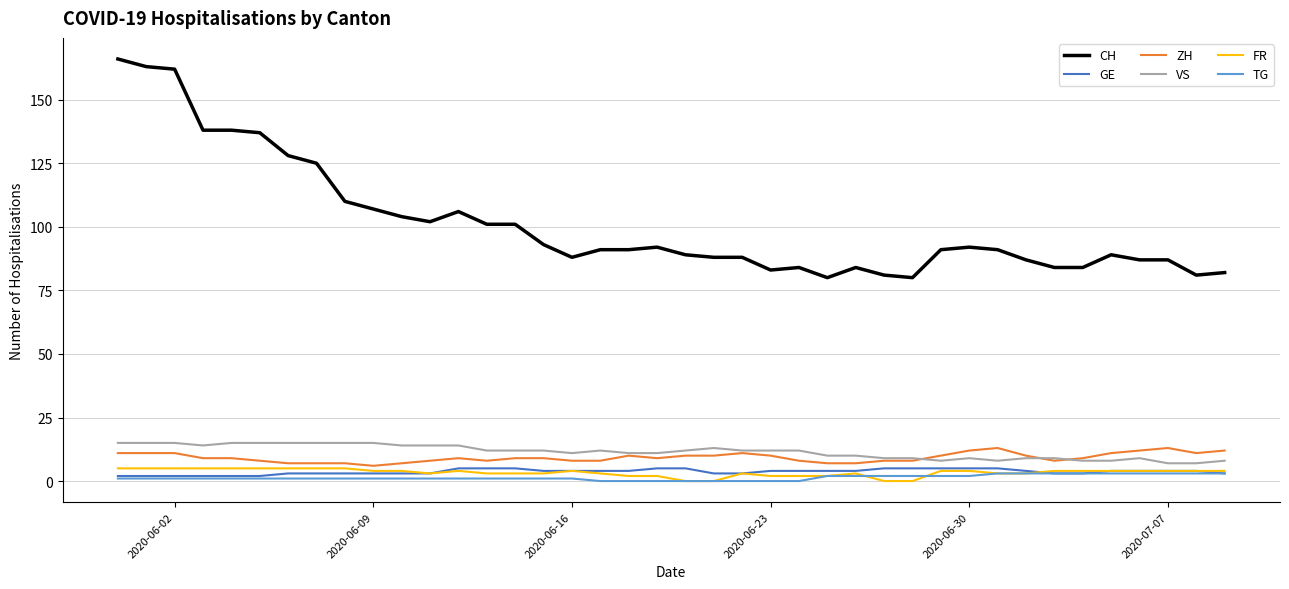

How many lines are shown in the chart?

6